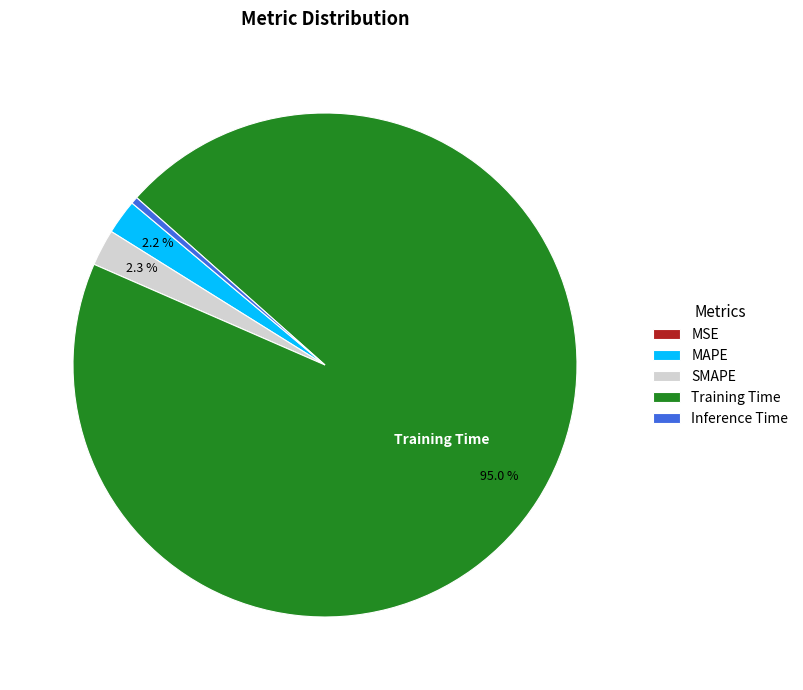

What is the largest slice in the pie chart?

Training Time